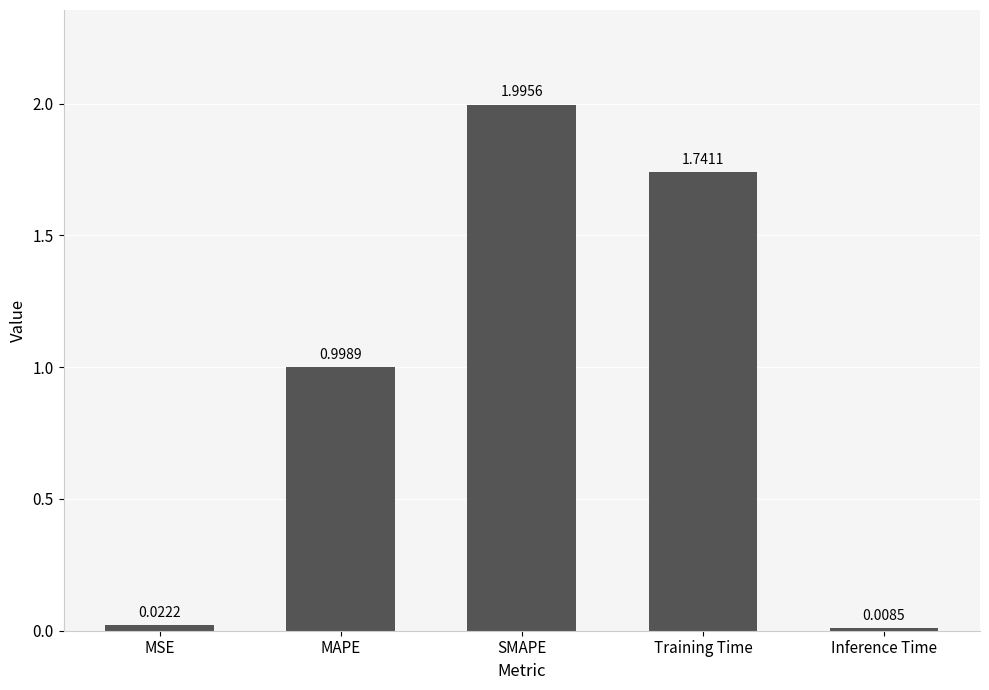

Rank the categories by value from lowest to highest.

Inference Time, MSE, MAPE, Training Time, SMAPE